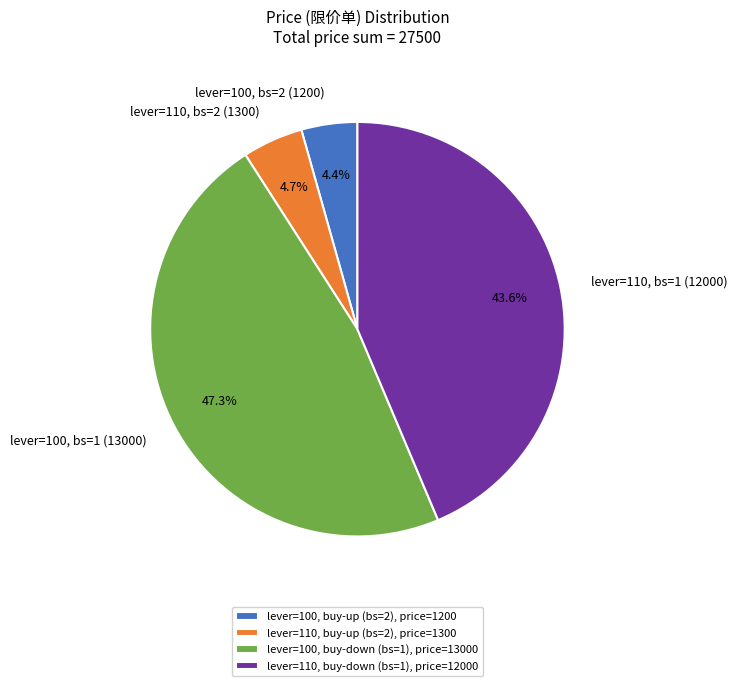

Count the number of slices in the pie.

4